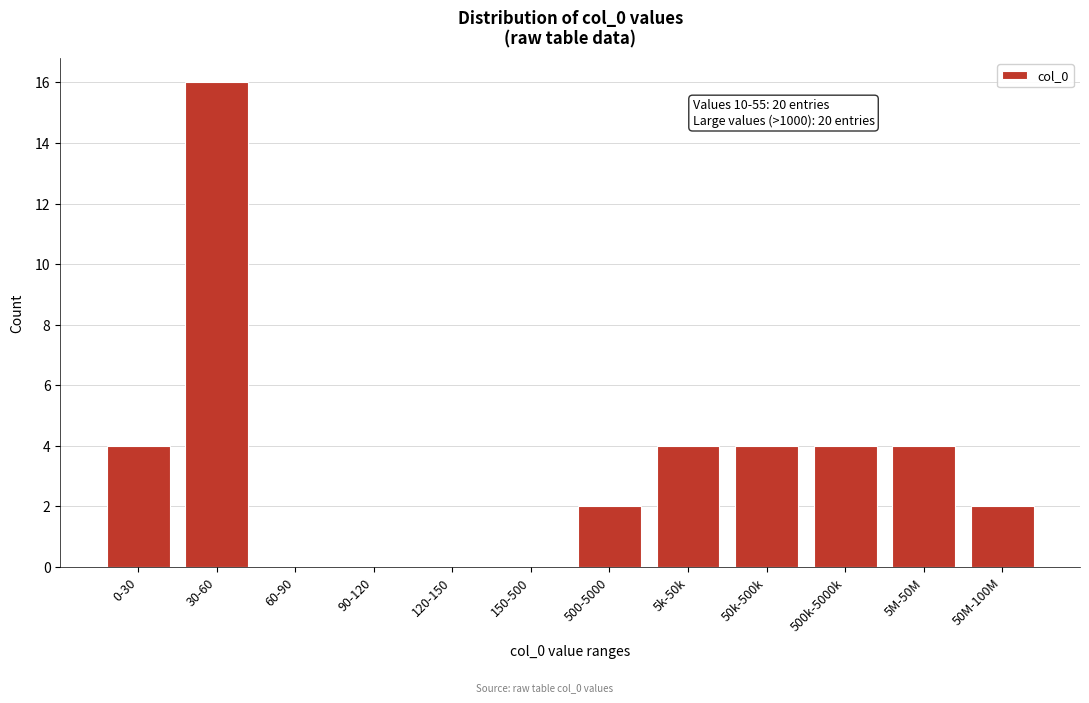

Reading left to right, list all the values displayed in this chart.

0-30=4	30-60=16	60-90=0	90-120=0	120-150=0	150-500=0	500-5000=2	5k-50k=4	50k-500k=4	500k-5000k=4	5M-50M=4	50M-100M=2